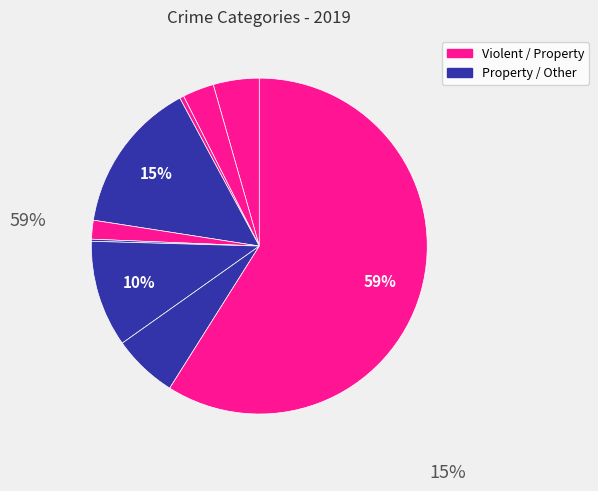

Does any single category account for the majority?

Yes